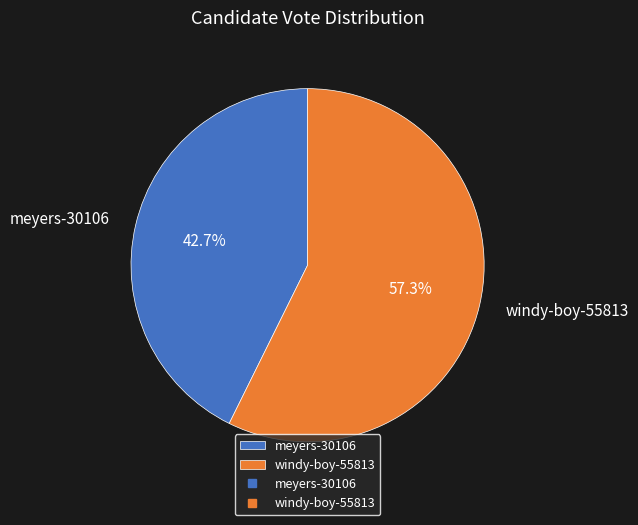

Is there a majority slice in this chart?

Yes